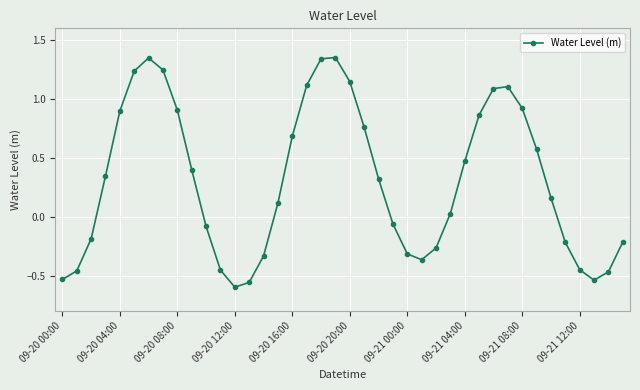

How many interior local valleys (lower than both neighbors) does the data have?

3